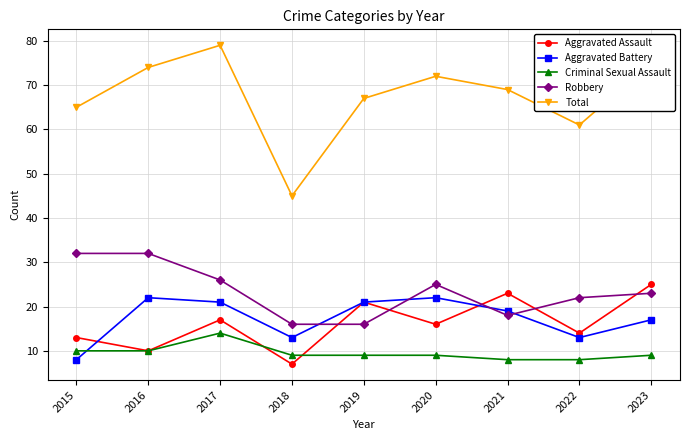

What is the value of the Aggravated Assault point at the 3rd from the left?

17